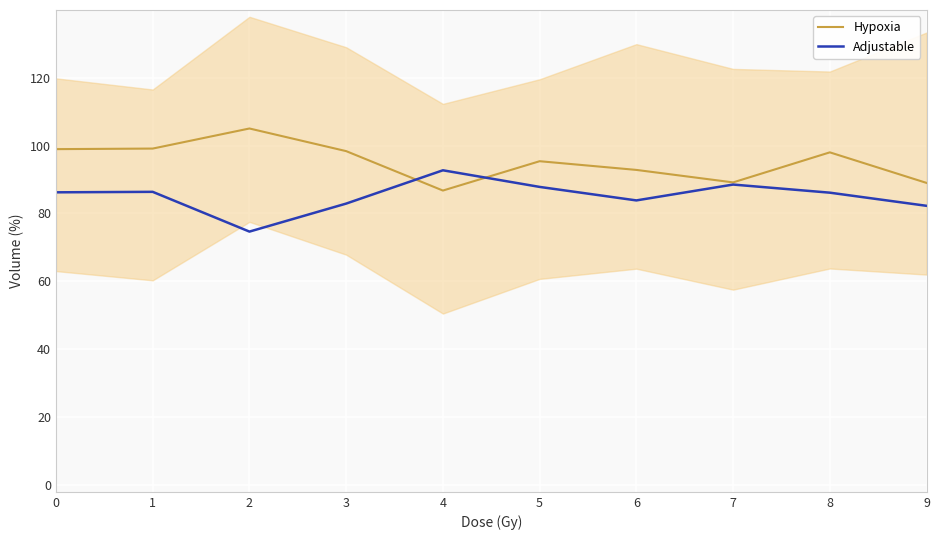

What is the sum of the Hypoxia values at 9 and 1?

188.1